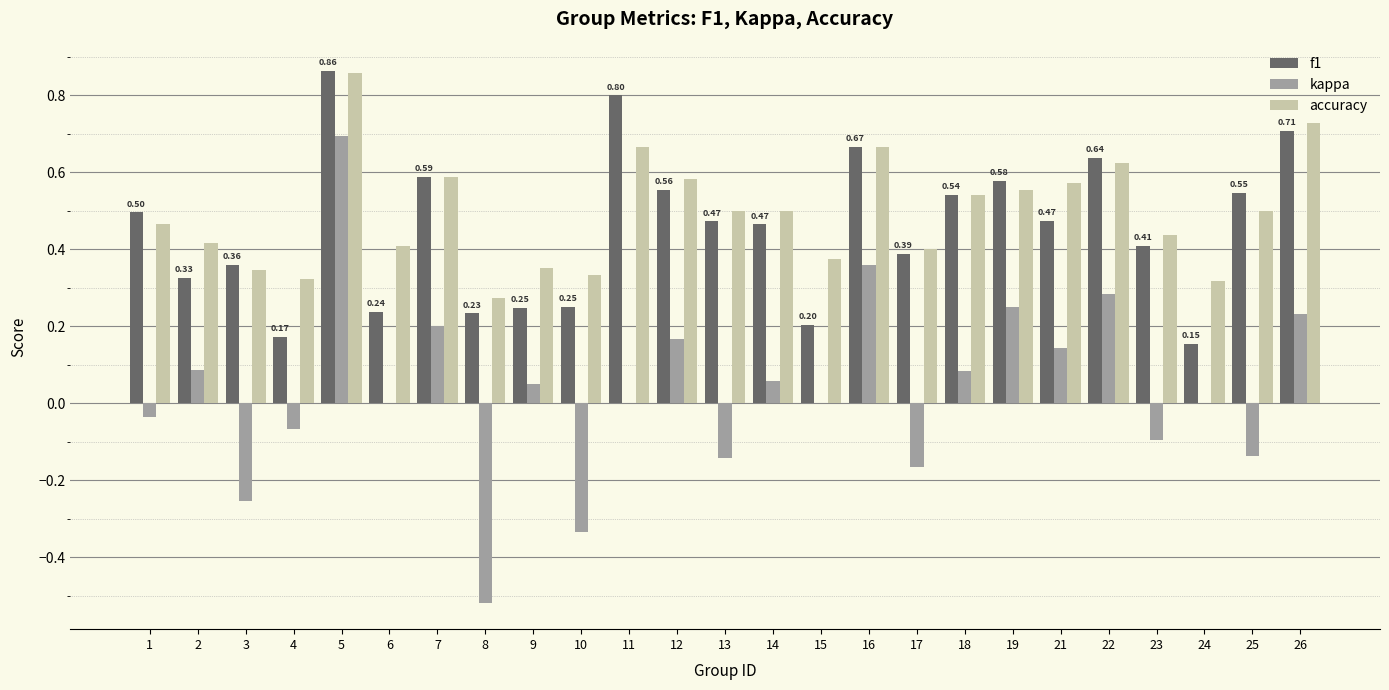

What is the sum of all f1 values?

11.4